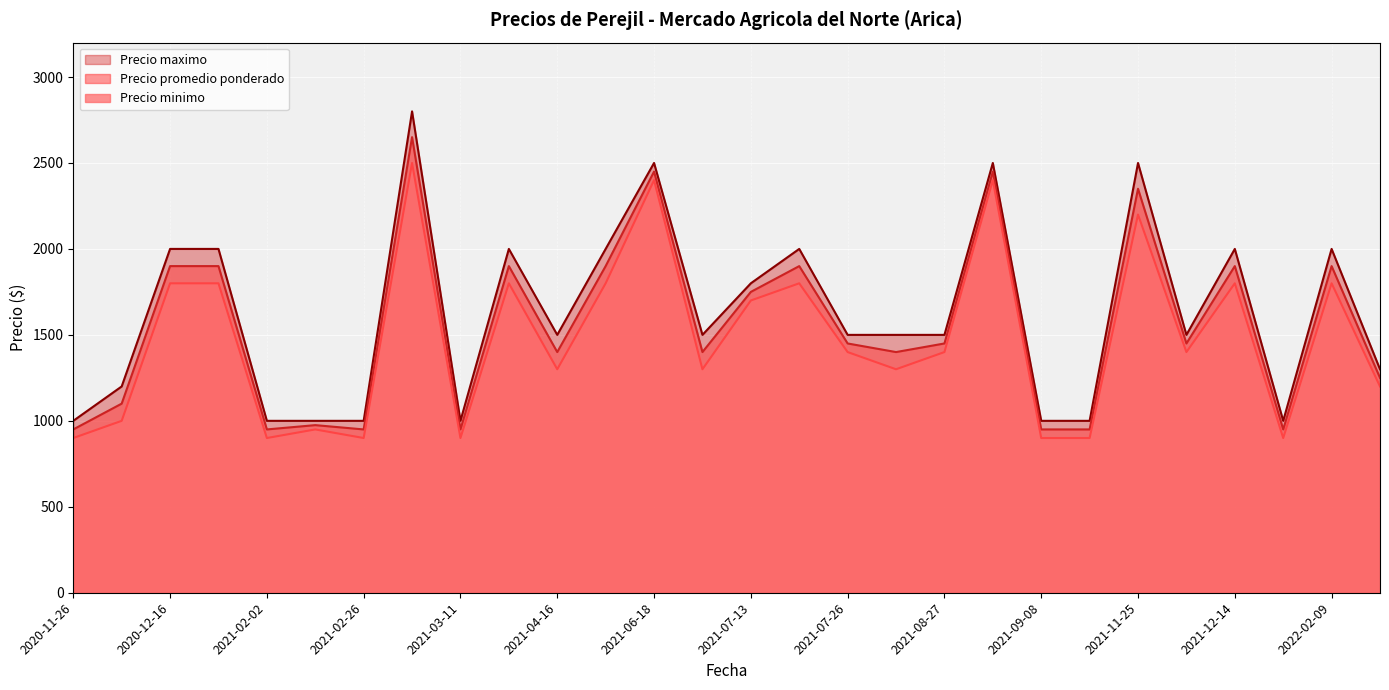

What is the difference between the highest and lowest values at 2021-04-16?

200